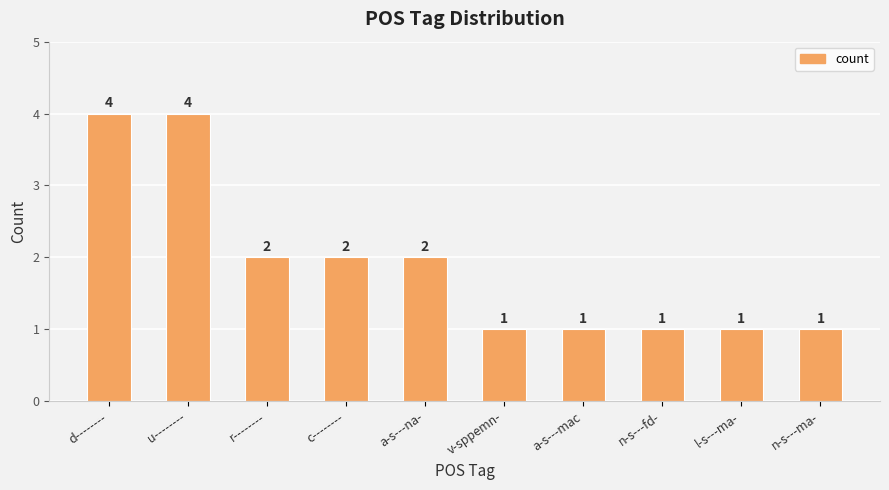

What is the difference between the maximum and minimum values?

3